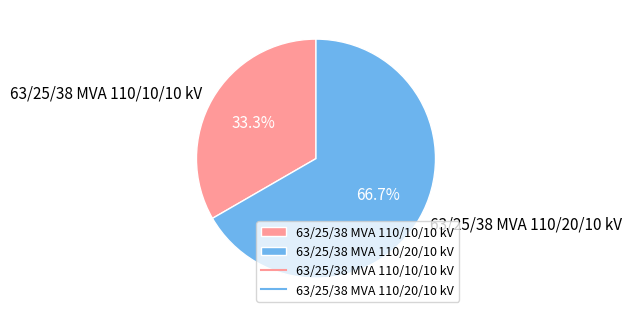

What is the ratio of the value at 63/25/38 MVA 110/20/10 kV to the value at 63/25/38 MVA 110/10/10 kV?

2.0